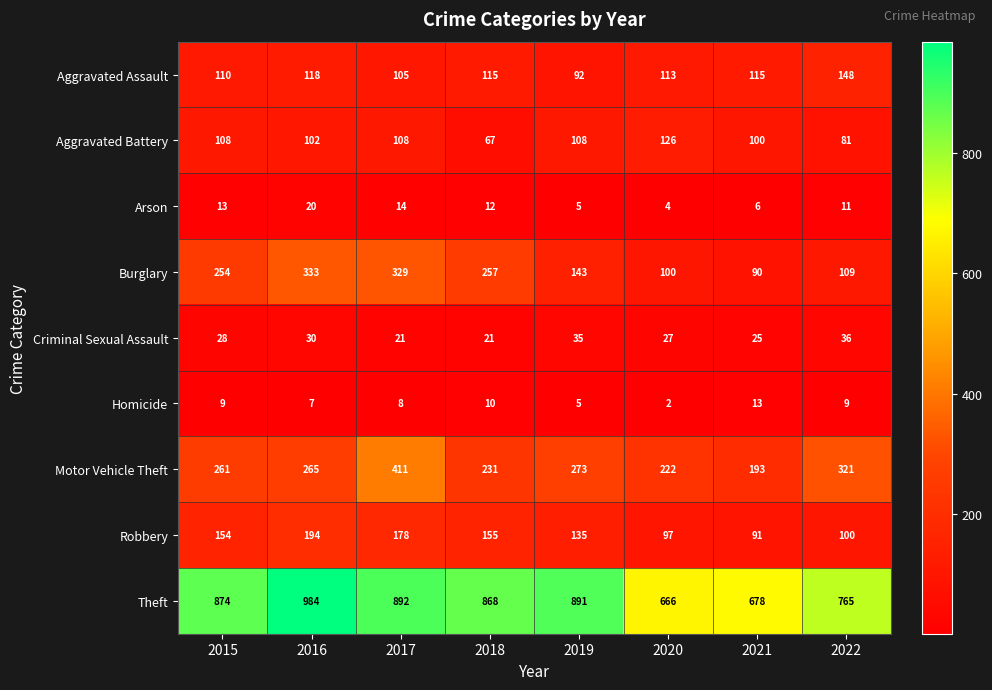

What is the spread (max minus min) of values at 2021?

672